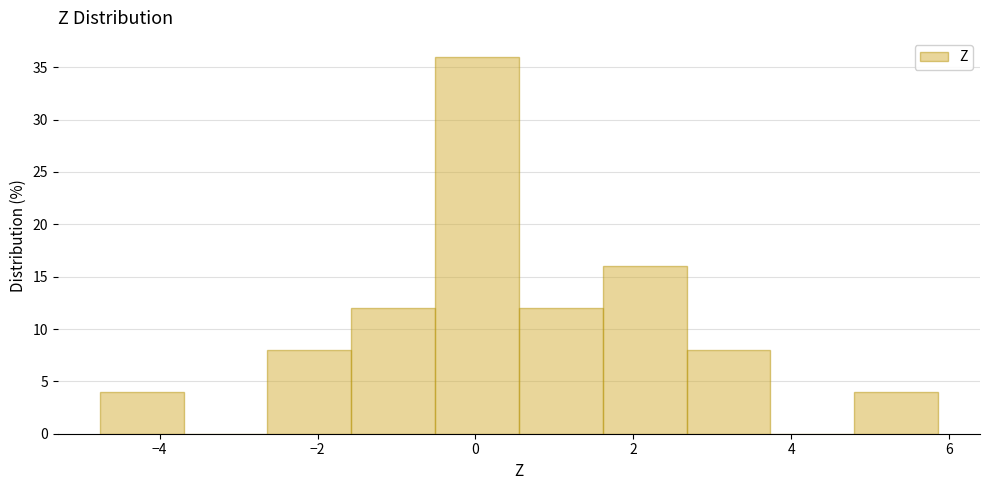

How tall is the bar that spans -1.6 to -0.6 on the x-axis? Neither the bar edges nor the heights are printed on the chart, so give them approximately, as read against the axes.

12